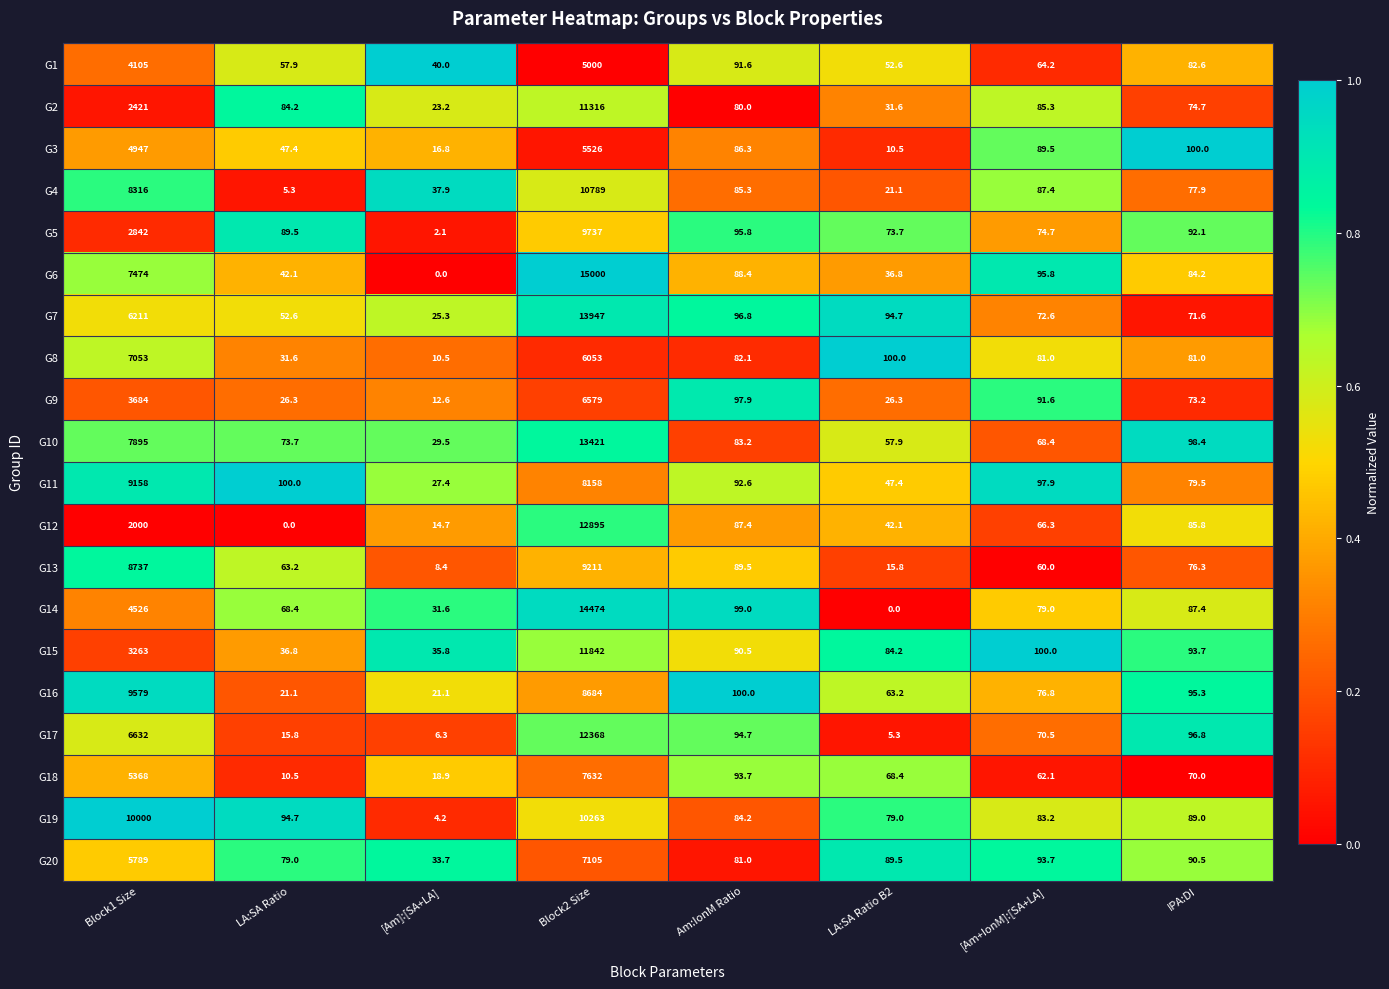

Is it true that G6 equals 15000.0 at Block2 Size?

True